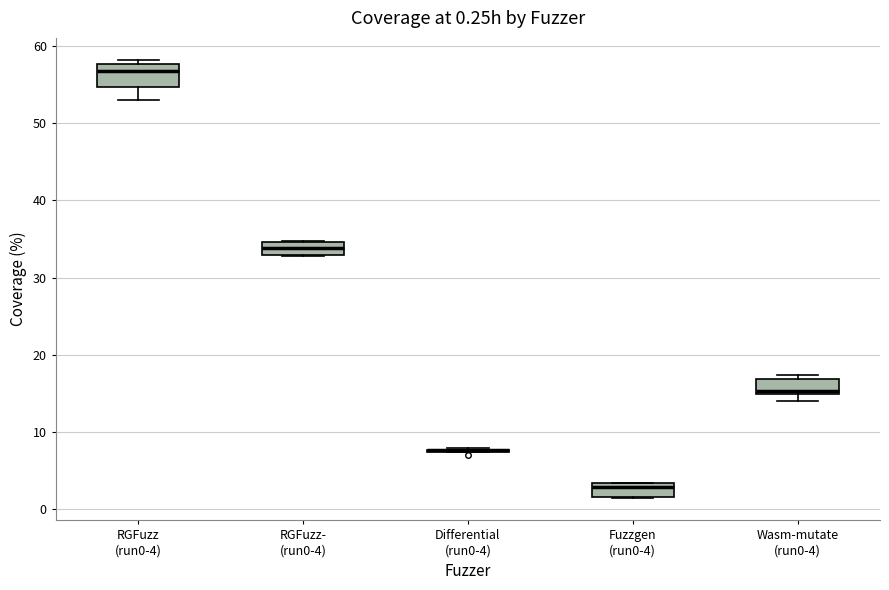

Which box is the tallest, from its lower edge to its upper edge?

RGFuzz (run0-4)